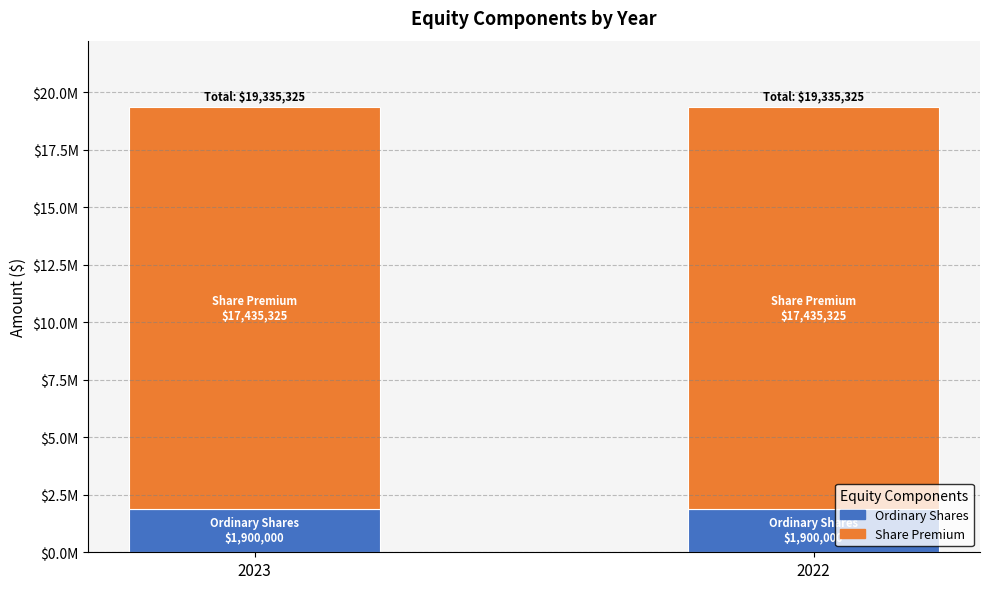

Which has a higher value, 2022 or 2023?

2022